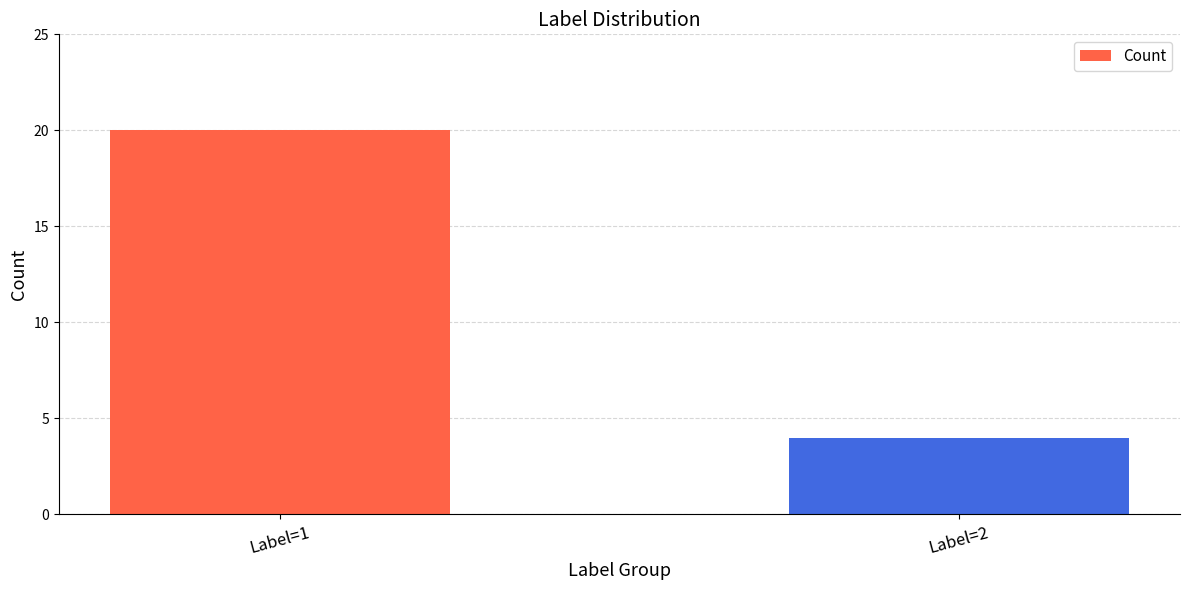

What is the sum of all values?

24